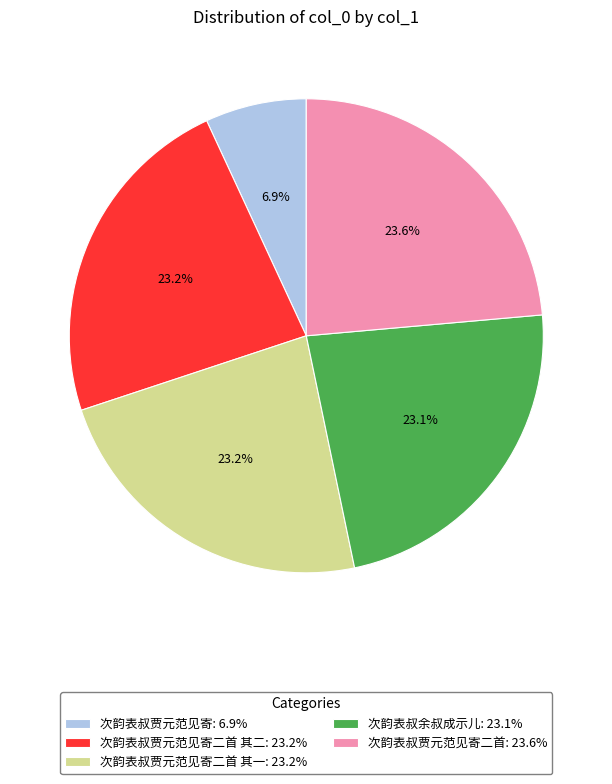

Which slice is the smallest?

次韵表叔贾元范见寄: 6.9%